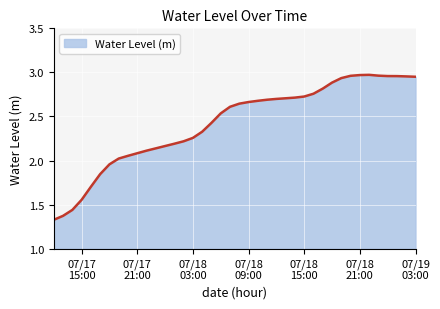

List the labels in order of value, largest first.

2025-07-18 22:00:00, 2025-07-18 21:00:00, 2025-07-18 23:00:00, 2025-07-18 20:00:00, 2025-07-19 00:00:00, 2025-07-19 01:00:00, 2025-07-19 02:00:00, 2025-07-19 03:00:00, 2025-07-18 19:00:00, 2025-07-18 18:00:00, 2025-07-18 17:00:00, 2025-07-18 16:00:00, 2025-07-18 15:00:00, 2025-07-18 14:00:00, 2025-07-18 13:00:00, 2025-07-18 12:00:00, 2025-07-18 11:00:00, 2025-07-18 10:00:00, 2025-07-18 09:00:00, 2025-07-18 08:00:00, 2025-07-18 07:00:00, 2025-07-18 06:00:00, 2025-07-18 05:00:00, 2025-07-18 04:00:00, 2025-07-18 03:00:00, 2025-07-18 02:00:00, 2025-07-18 01:00:00, 2025-07-18 00:00:00, 2025-07-17 23:00:00, 2025-07-17 22:00:00, 2025-07-17 21:00:00, 2025-07-17 20:00:00, 2025-07-17 19:00:00, 2025-07-17 18:00:00, 2025-07-17 17:00:00, 2025-07-17 16:00:00, 2025-07-17 15:00:00, 2025-07-17 14:00:00, 2025-07-17 13:00:00, 2025-07-17 12:00:00